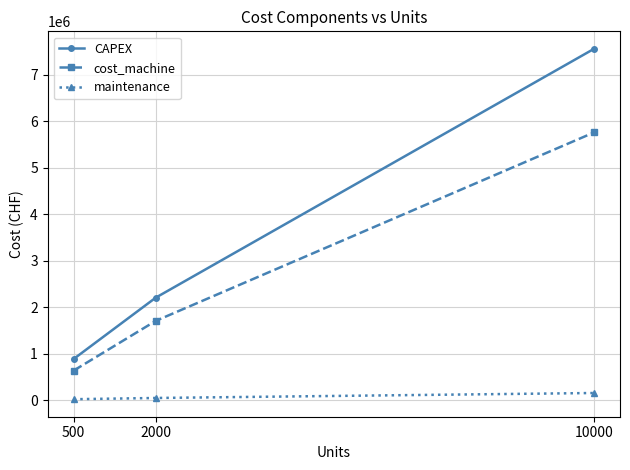

Where is CAPEX nearest to the value 4221500?

2000